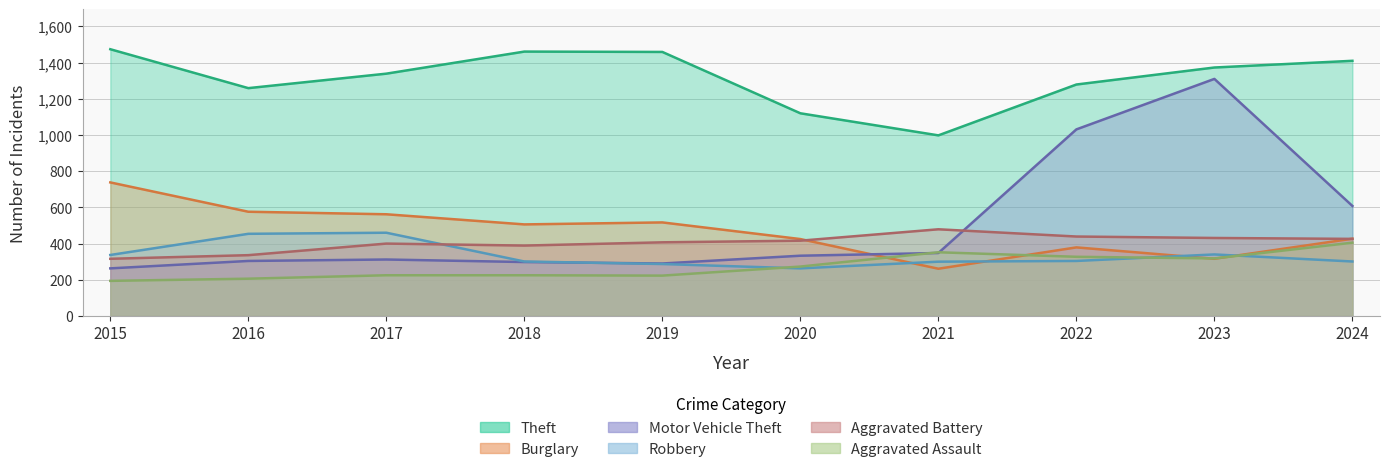

What is the difference between the Theft values at 2017 and 2015?

135